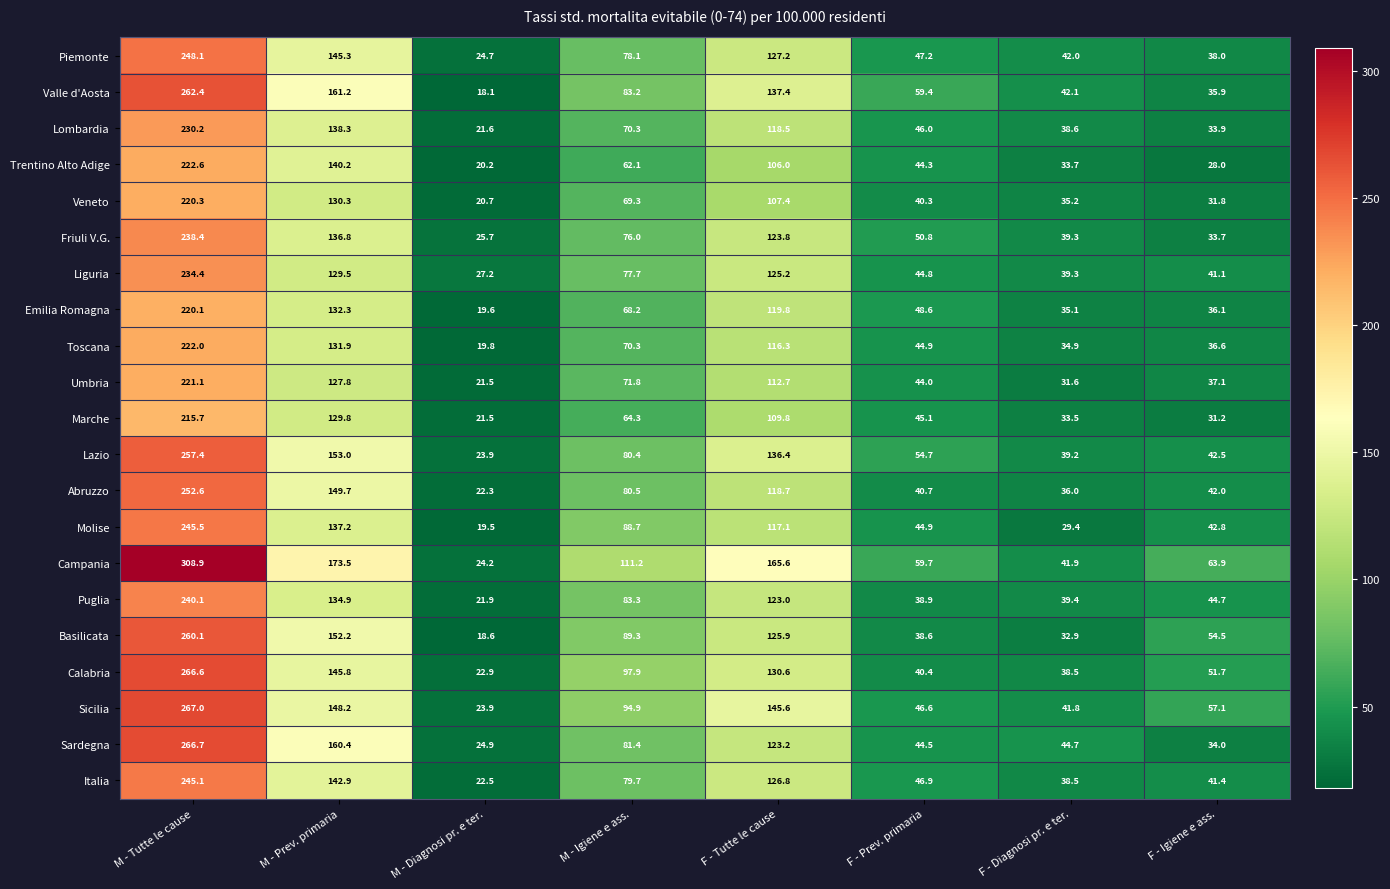

At which category is the sum across all series the highest?

M - Tutte le cause